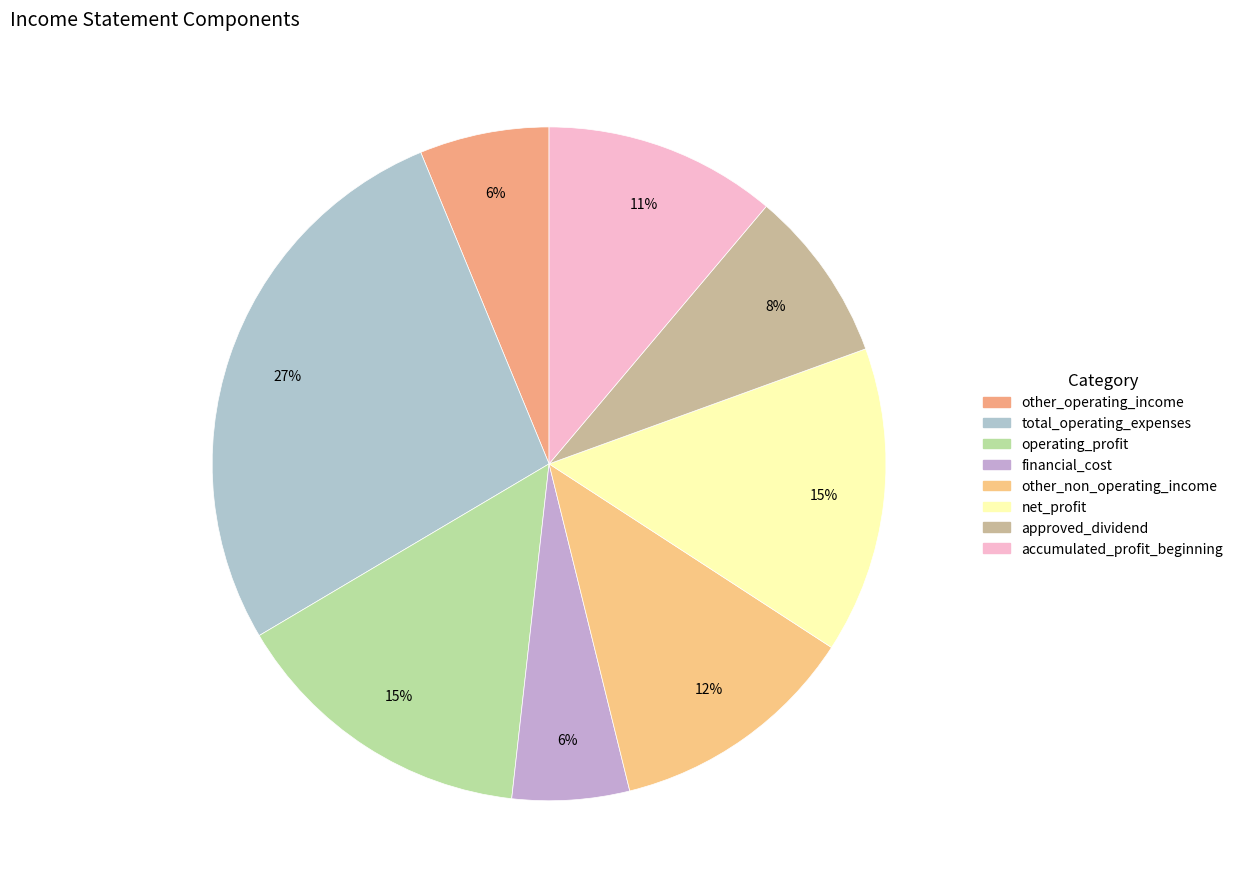

How many segments does this pie chart have?

8